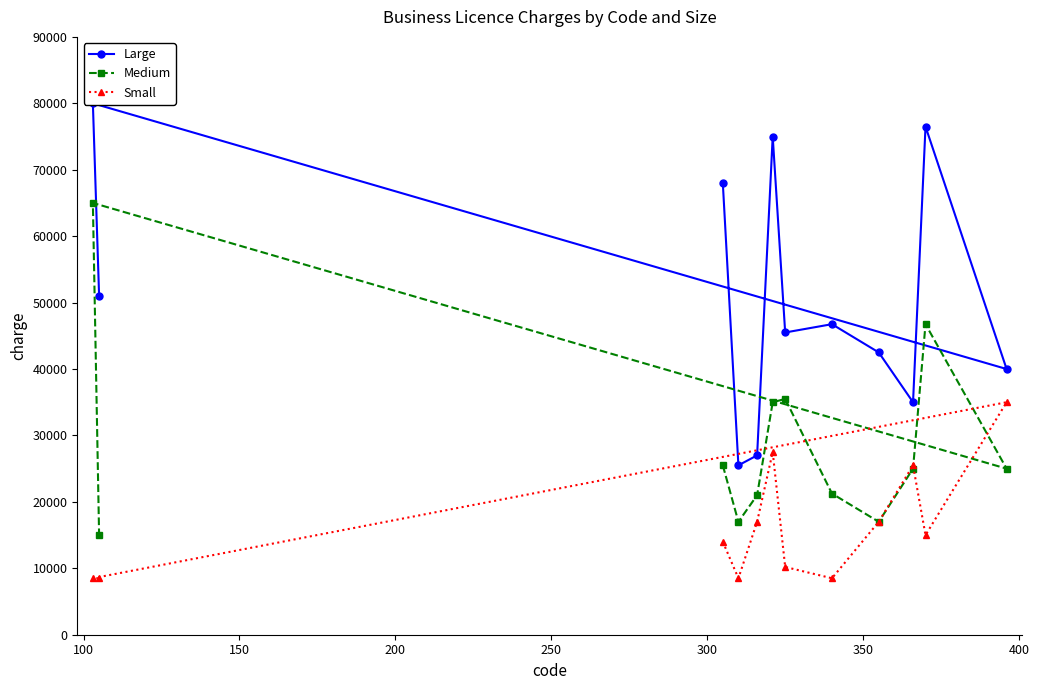

Is this an area chart (filled region under the line)?

No